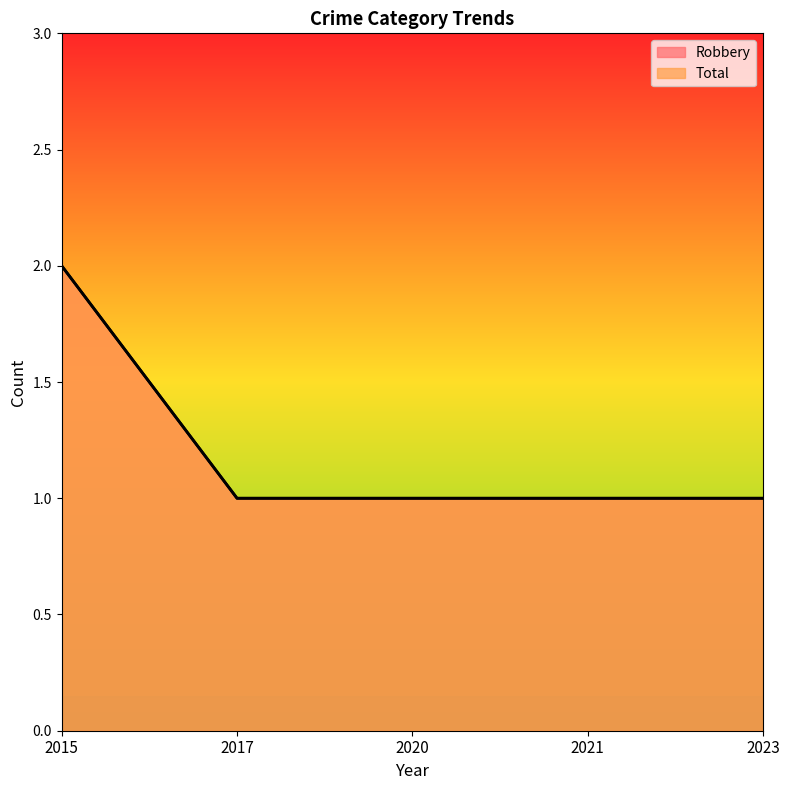

True or false: Total has more than 2 points higher than both neighbors.

False